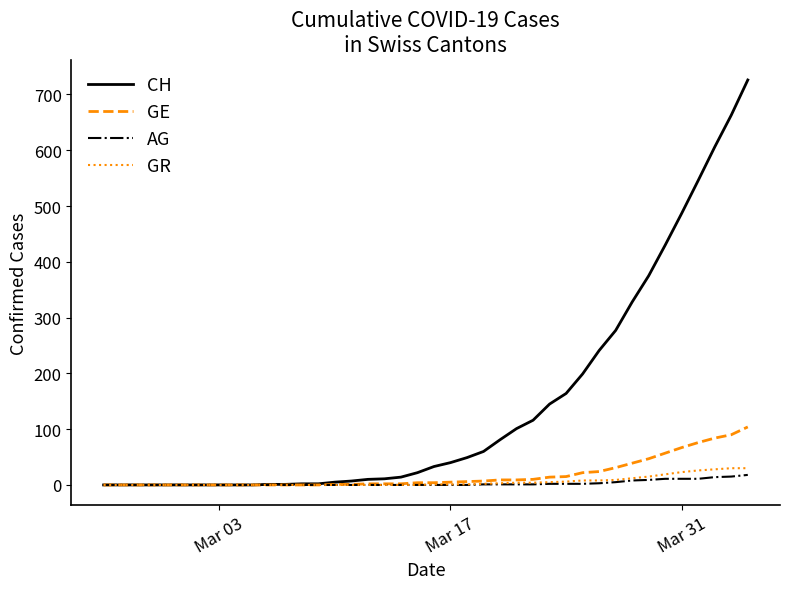

Rank the series by their maximum value, from lowest to highest.

AG, GR, GE, CH